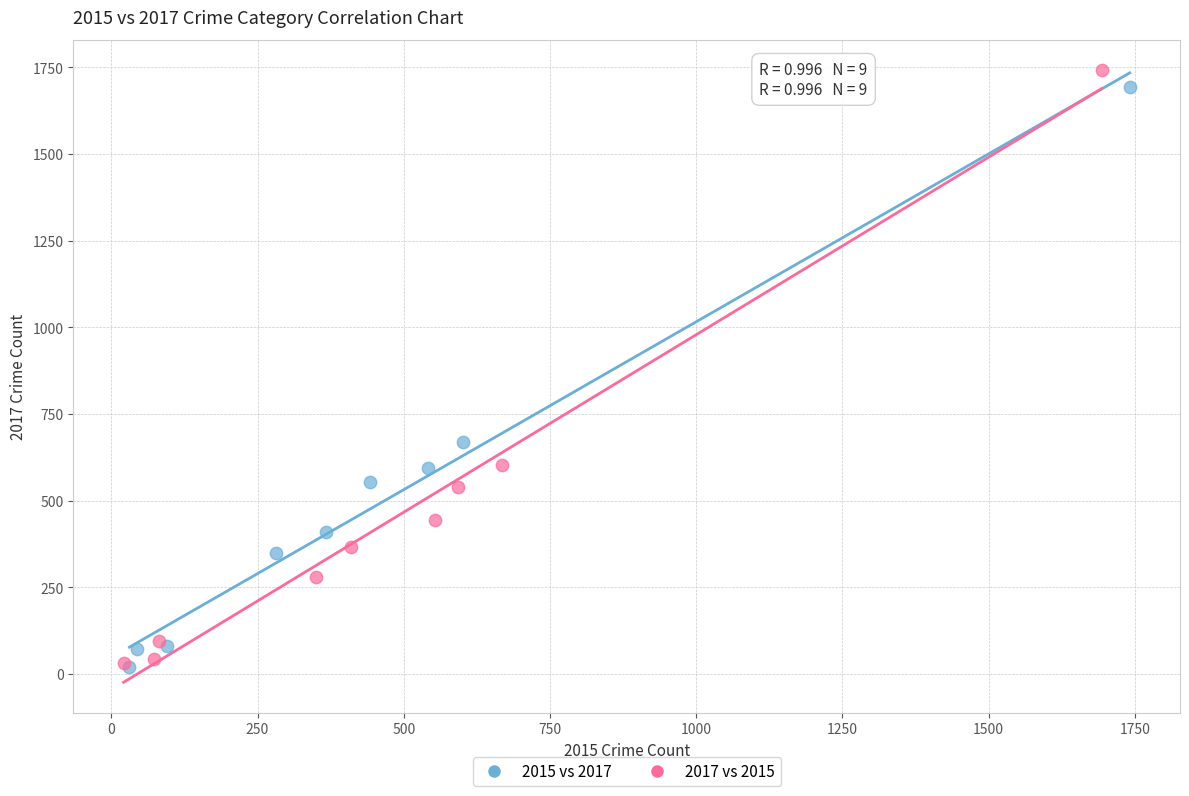

Which series has the largest Y range (max minus min)?

2017 vs 2015